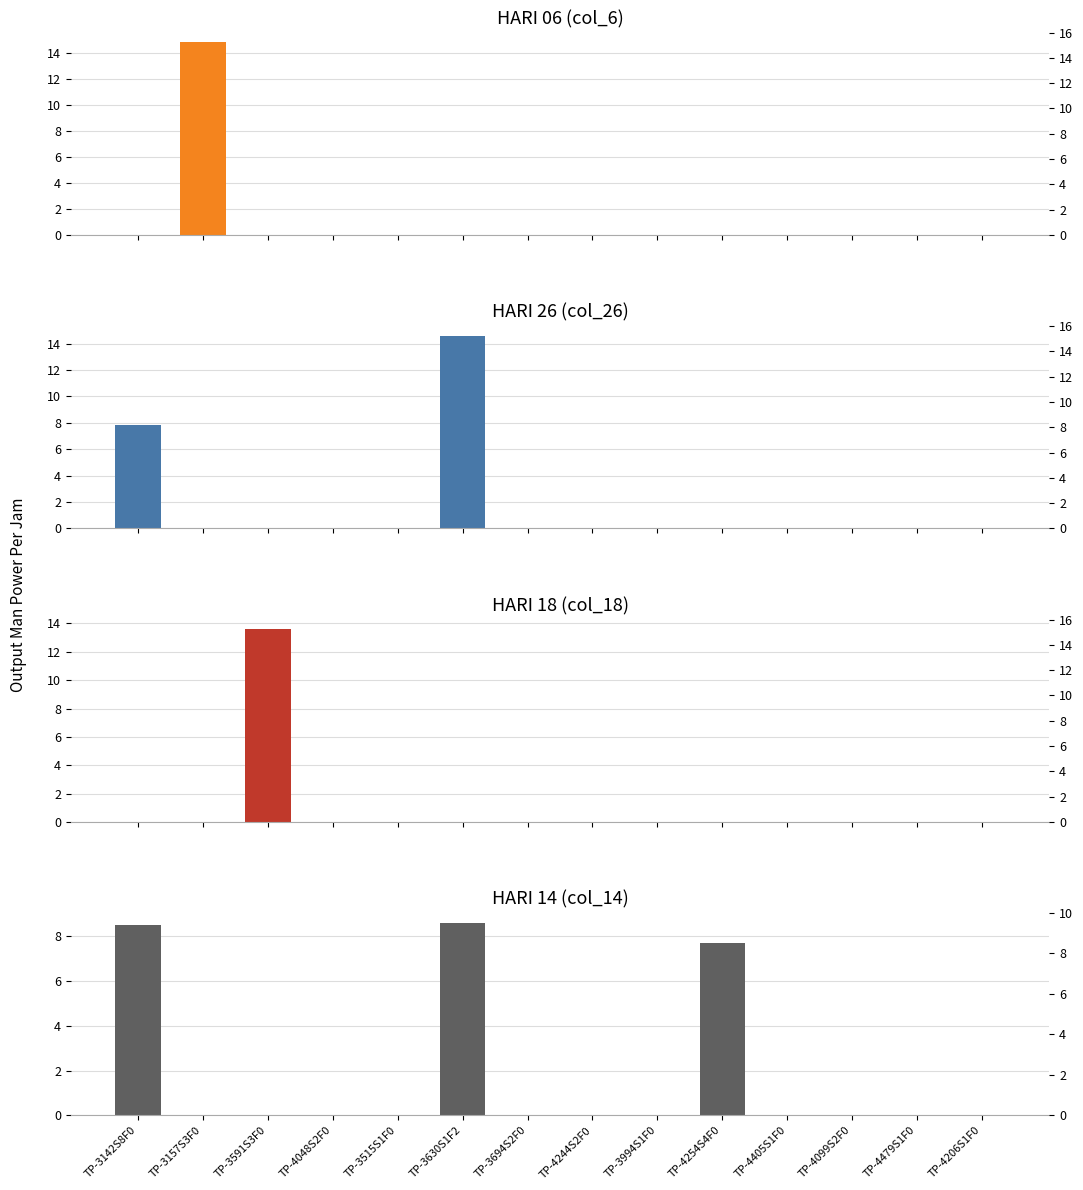

What are all the series names shown in the legend?

HARI 06 (col_6), HARI 26 (col_26), HARI 04 (col_4), HARI 18 (col_18)